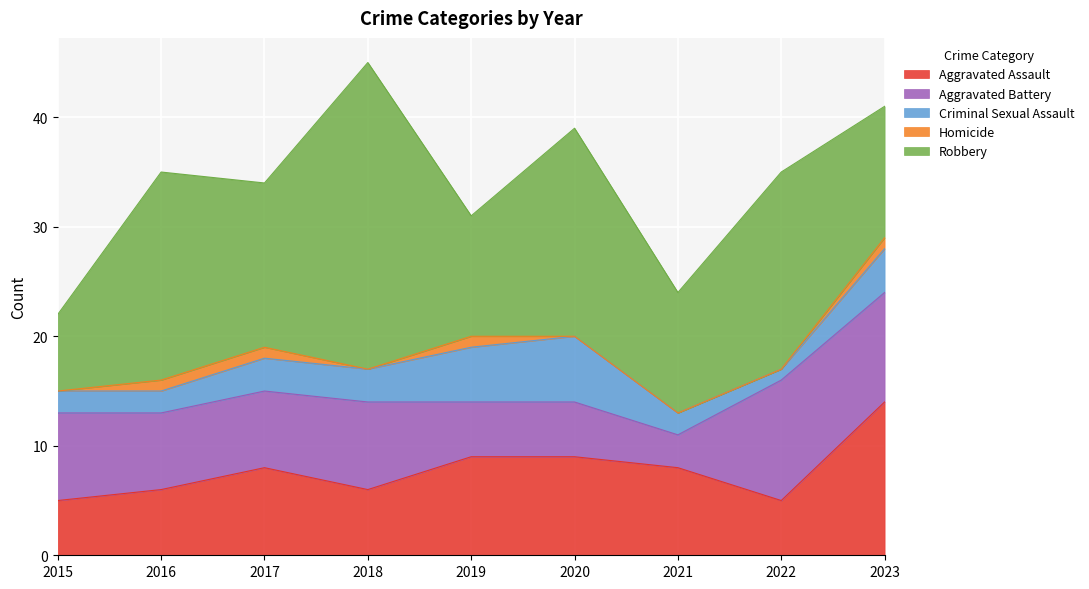

How many lines are shown in the chart?

5